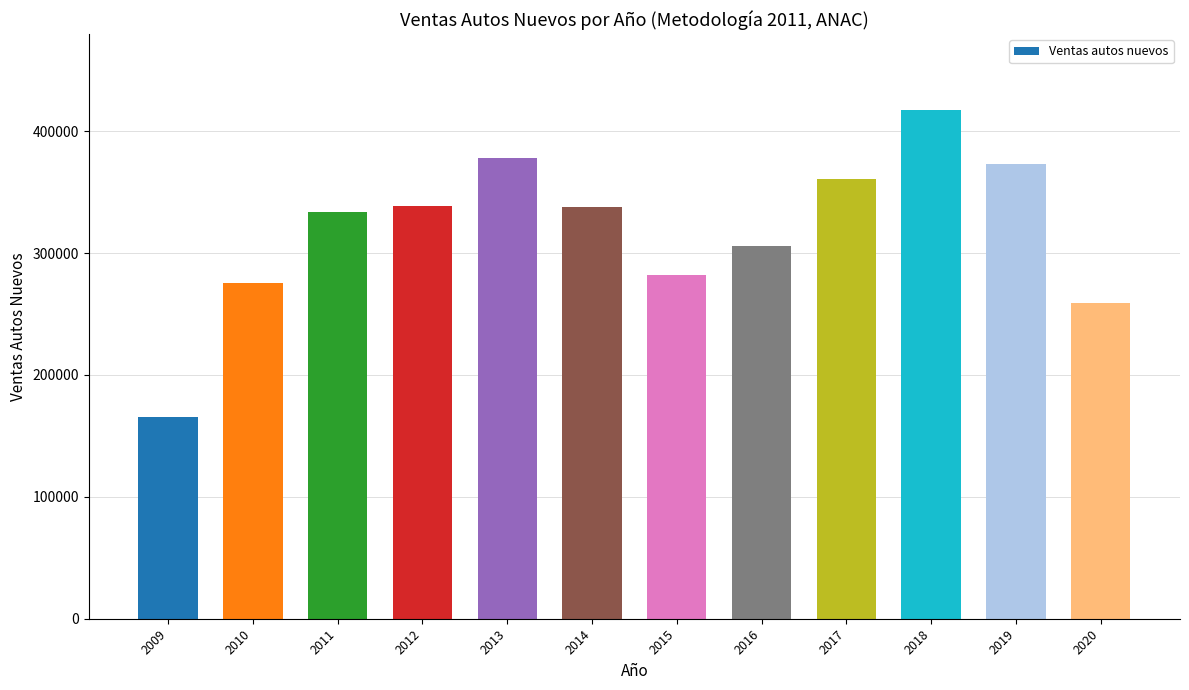

What is the sum of all values?

3826708